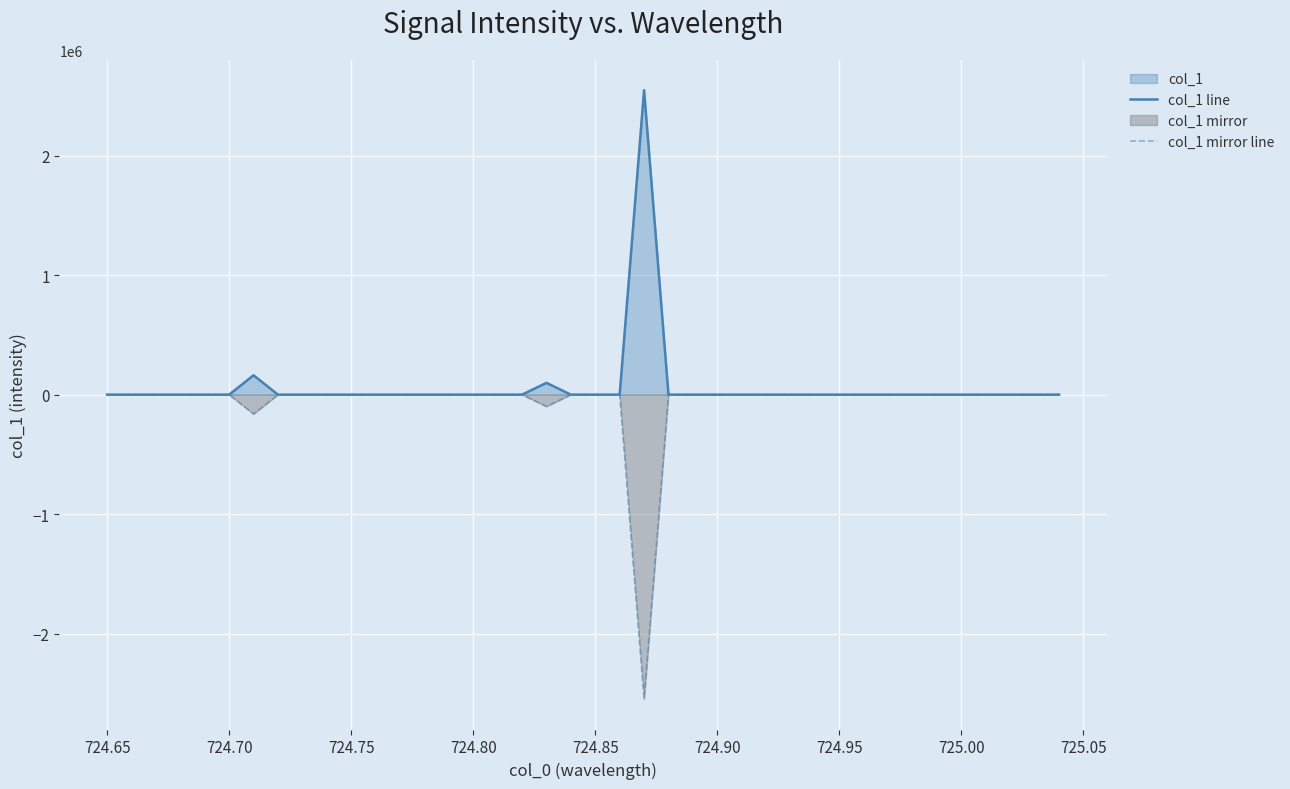

At how many categories does at least one series exceed 961826?

1